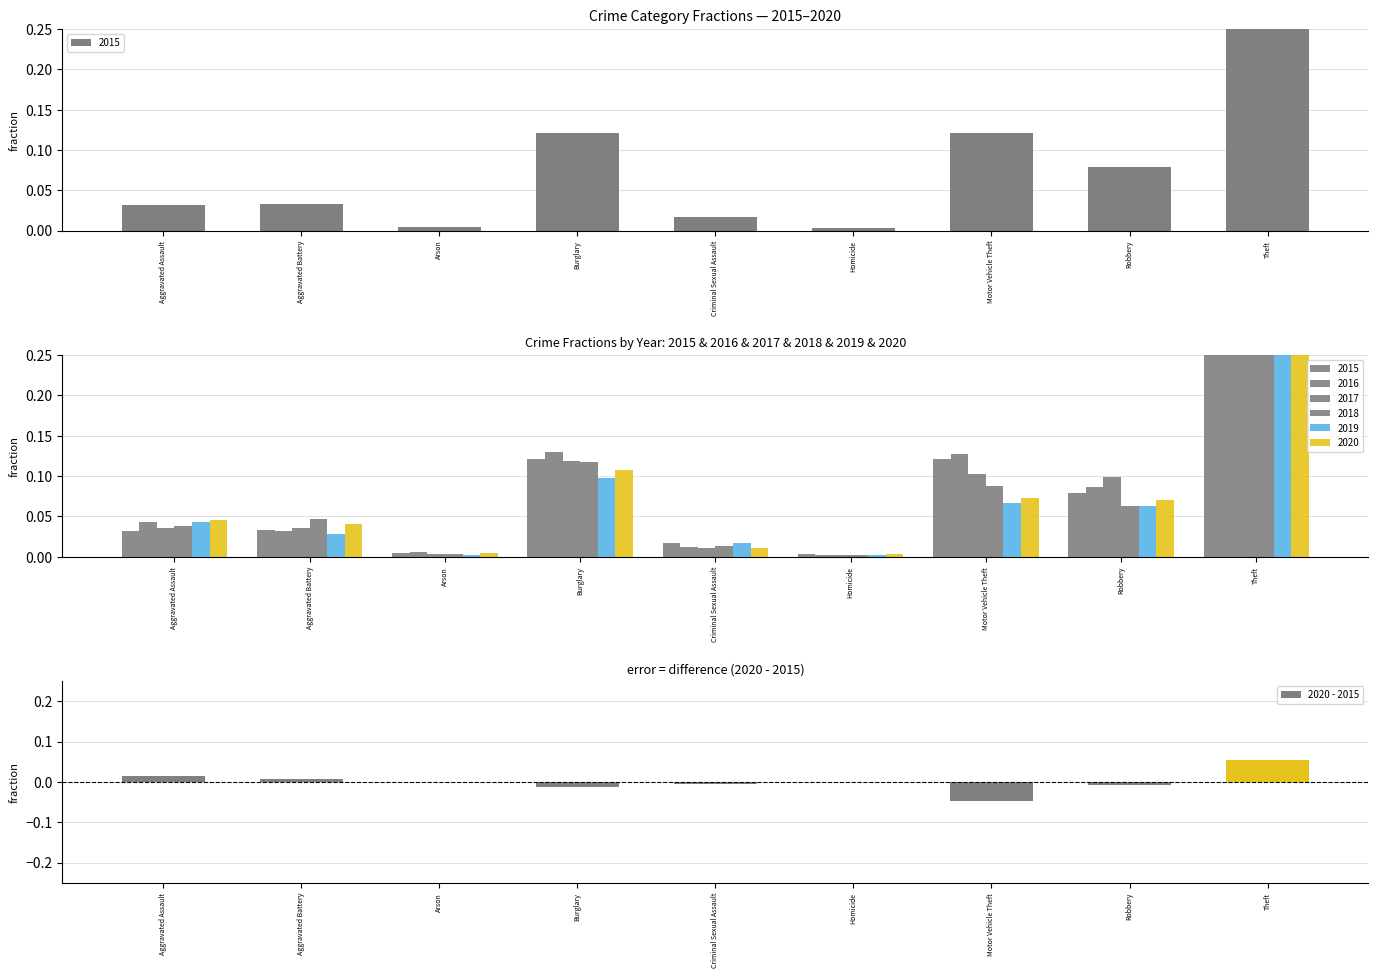

List the labels in order of value, smallest first.

Motor Vehicle Theft, Burglary, Robbery, Criminal Sexual Assault, Arson, Homicide, Aggravated Battery, Aggravated Assault, Theft